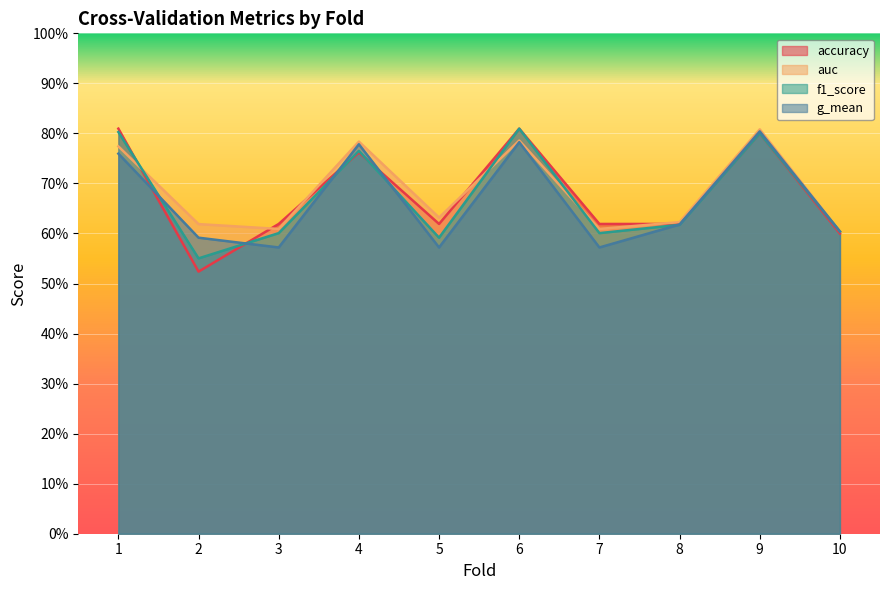

Reading left to right, list all the values displayed in this chart.

accuracy: 1=0.8	2=0.5	3=0.6	4=0.8	5=0.6	6=0.8	7=0.6	8=0.6	9=0.8	10=0.6
auc: 1=0.8	2=0.6	3=0.6	4=0.8	5=0.6	6=0.8	7=0.6	8=0.6	9=0.8	10=0.6
f1_score: 1=0.8	2=0.6	3=0.6	4=0.8	5=0.6	6=0.8	7=0.6	8=0.6	9=0.8	10=0.6
g_mean: 1=0.8	2=0.6	3=0.6	4=0.8	5=0.6	6=0.8	7=0.6	8=0.6	9=0.8	10=0.6